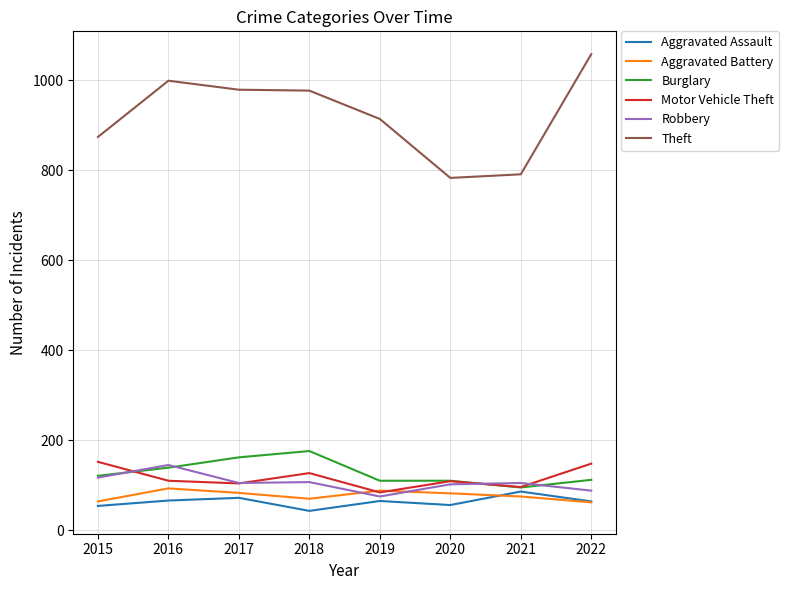

What is the spread (max minus min) of values at 2020?

727